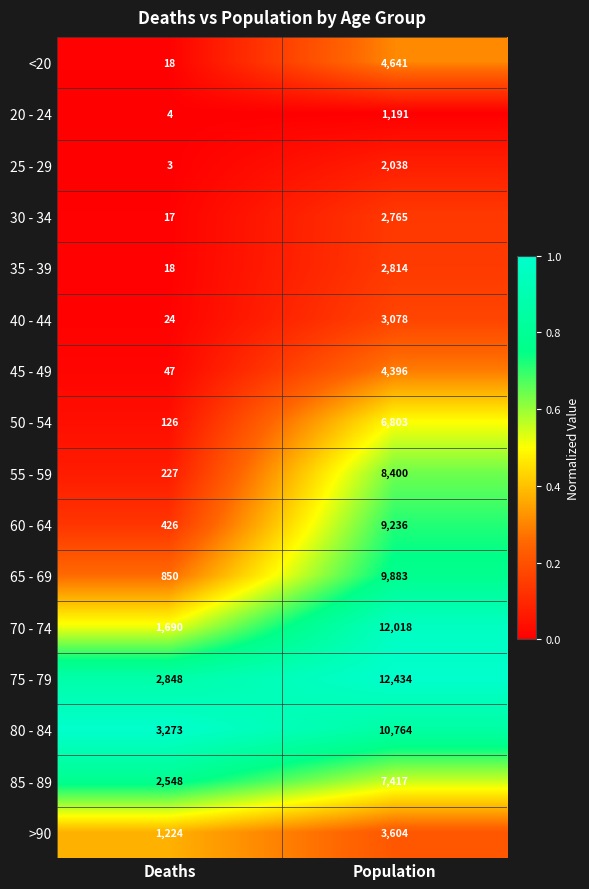

List the labels in order of 55 - 59 value, smallest first.

Deaths, Population